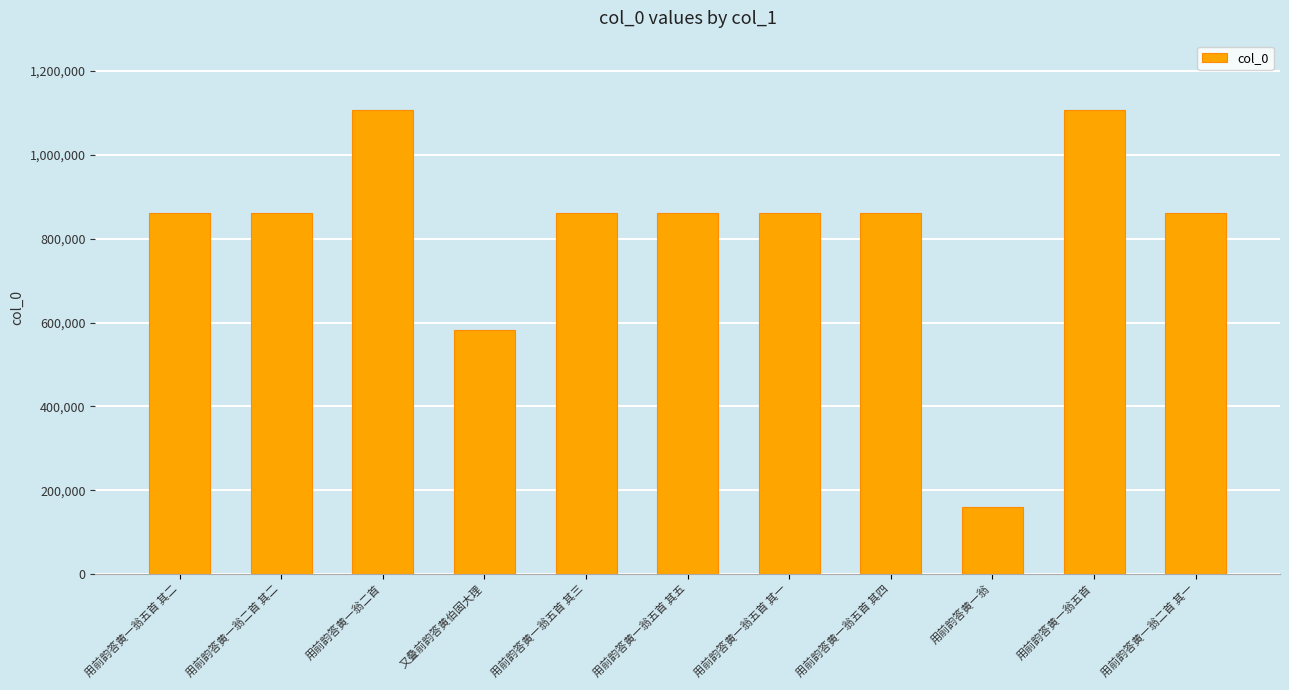

What is the difference between the second highest and minimum values?

945536